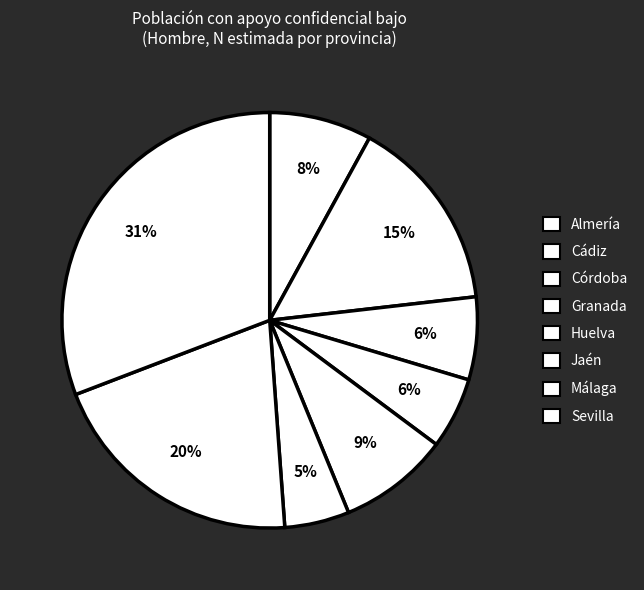

True or false: Jaén accounts for 1% of the total.

False